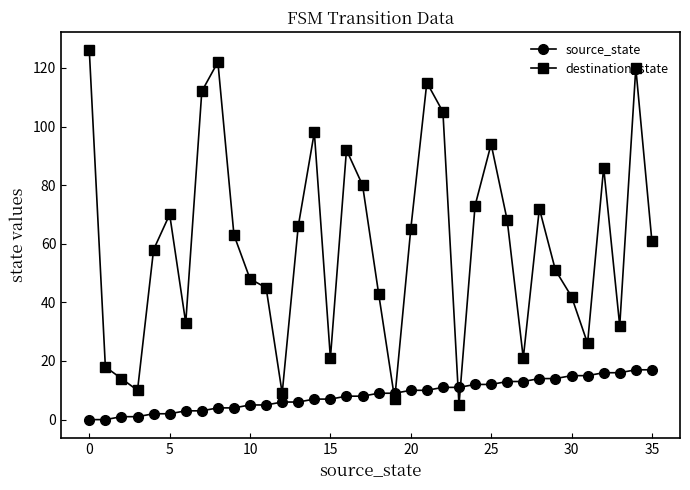

Which series has the largest range (max minus min)?

destination_state